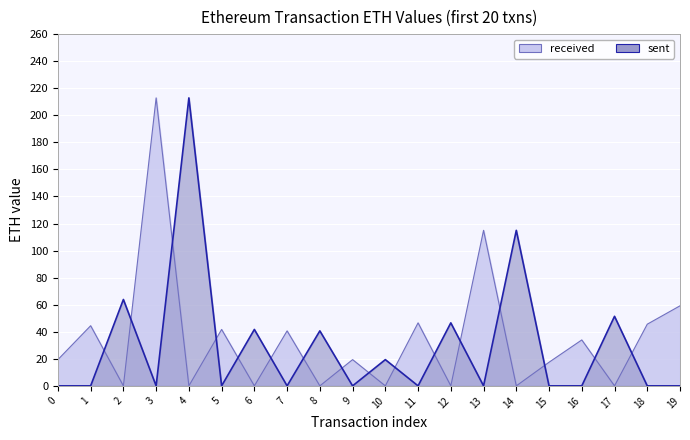

True or false: sent has more than 2 interior local peaks.

True